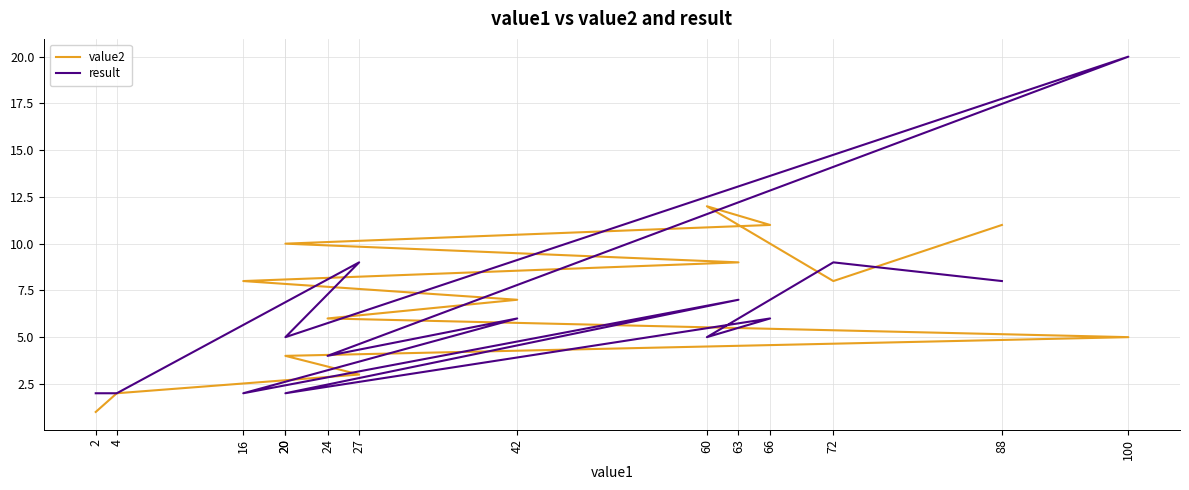

Which series has the largest range (max minus min)?

result